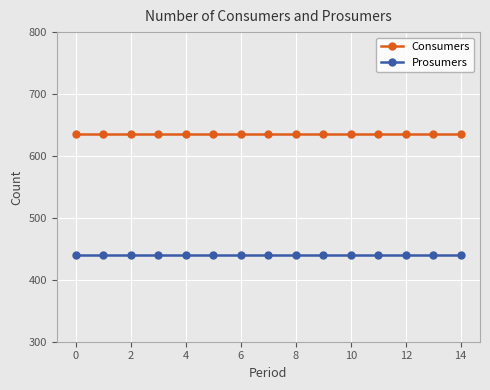

Reading left to right, what are all the values shown in this chart?

Consumers: 635	635	635	635	635	635	635	635	635	635	635	635	635	635	635
Prosumers: 440	440	440	440	440	440	440	440	440	440	440	440	440	440	440